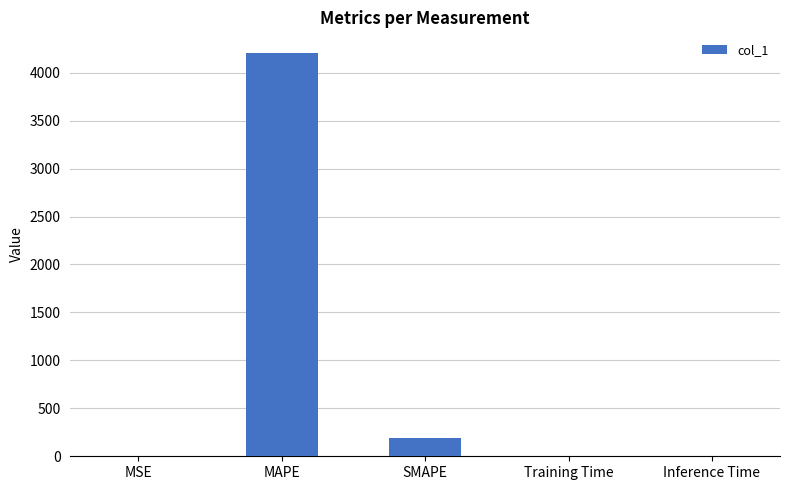

What is the sum of all values?

4401.5